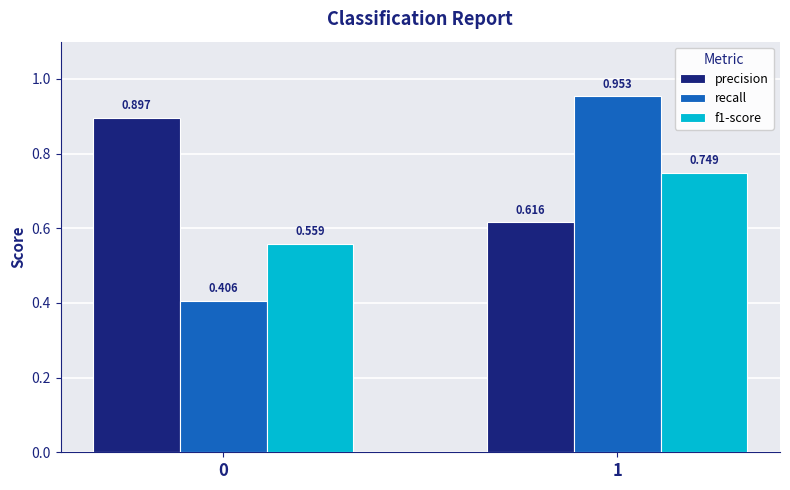

At how many categories does at least one series exceed 0?

2